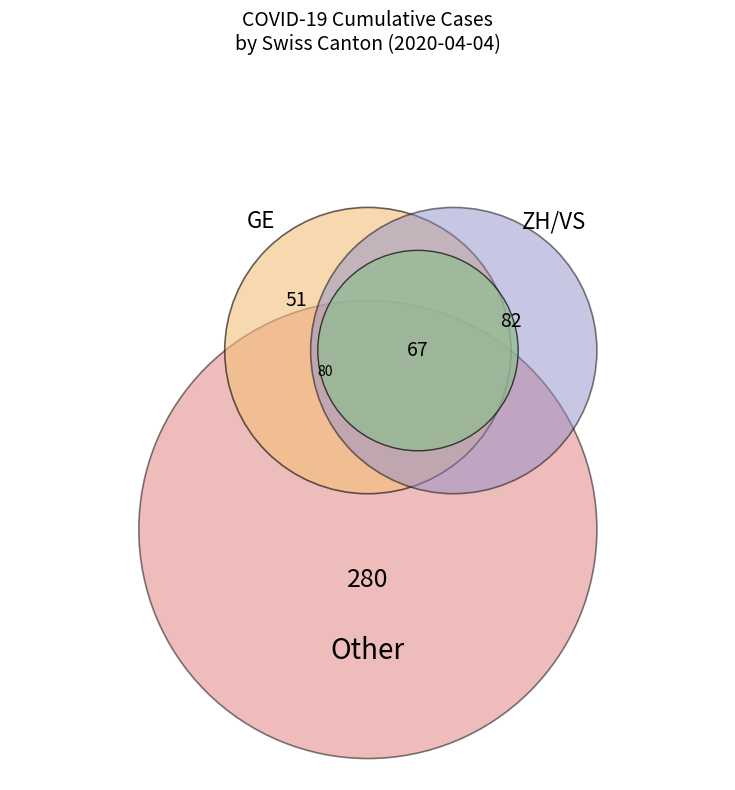

To the nearest percent, what is the difference between the largest and smallest slice percentages?

9%